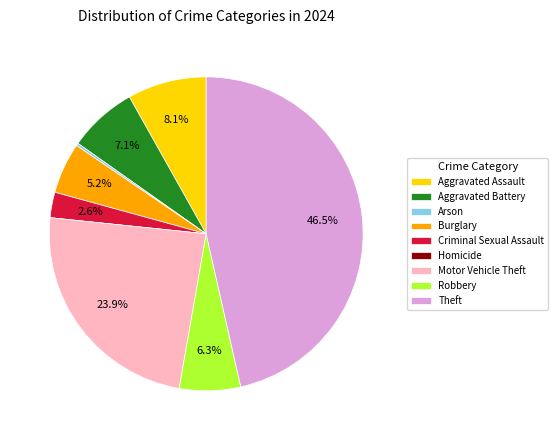

To the nearest percent, what is the difference between the largest and smallest slice percentages?

46%